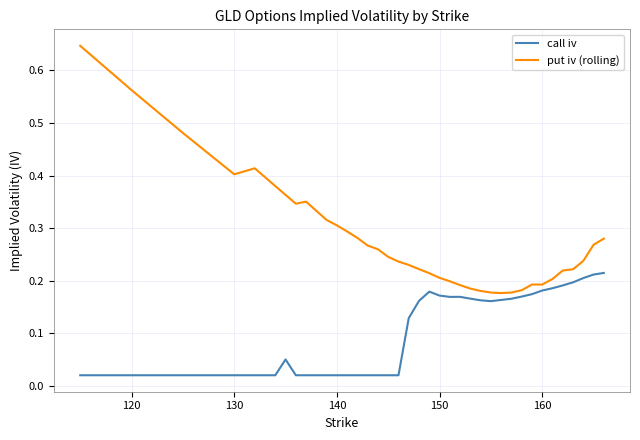

True or false: call iv and put iv (rolling) intersect in this chart.

False